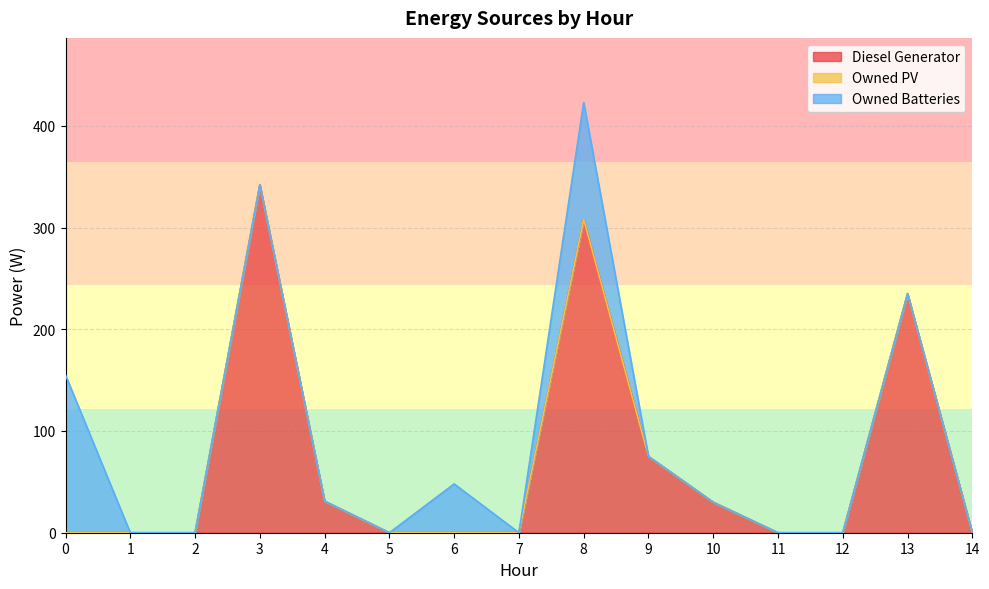

How many distinct data groups are displayed?

3